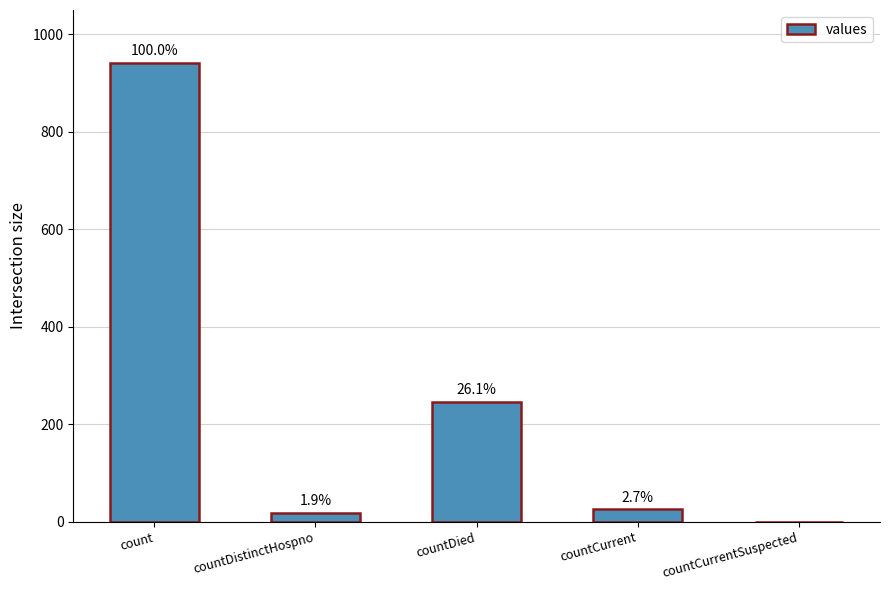

What position from the left is countDied?

3